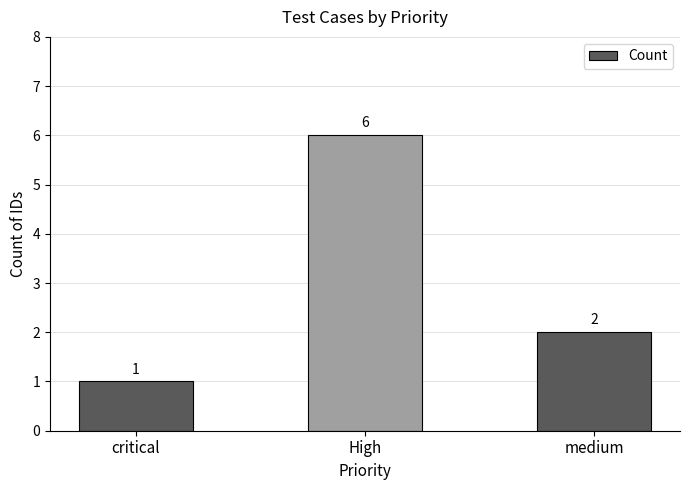

Rank the categories by value from highest to lowest.

High, medium, critical